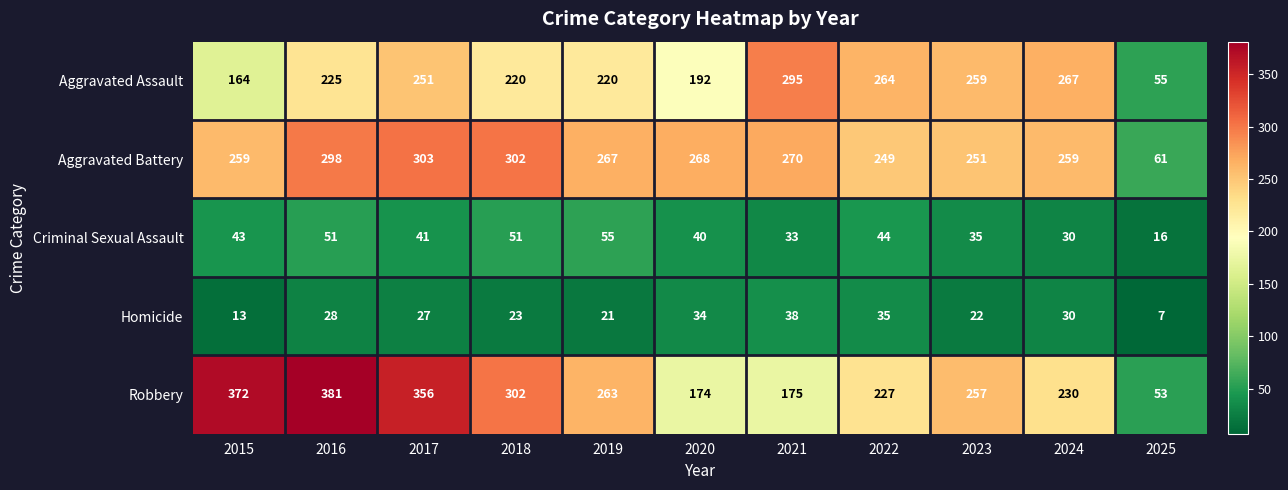

Rank the categories by Homicide value from highest to lowest.

2021, 2022, 2020, 2024, 2016, 2017, 2018, 2023, 2019, 2015, 2025